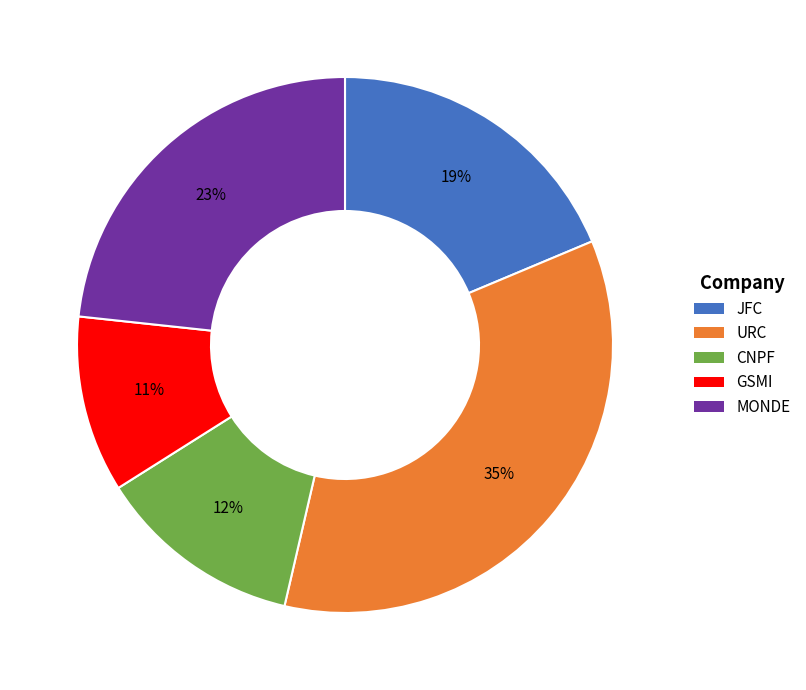

Does any single category account for the majority?

No